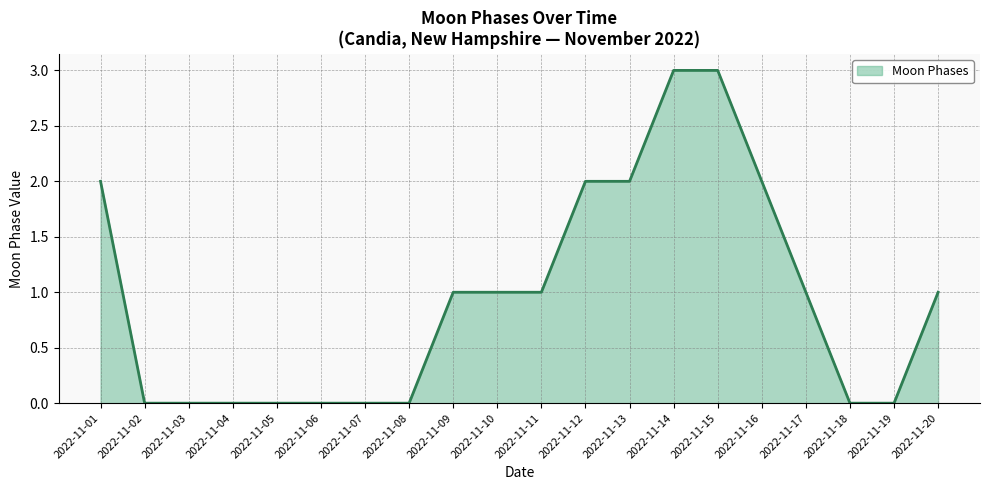

What is the difference between the values at 2022-11-12 and 2022-11-15?

1